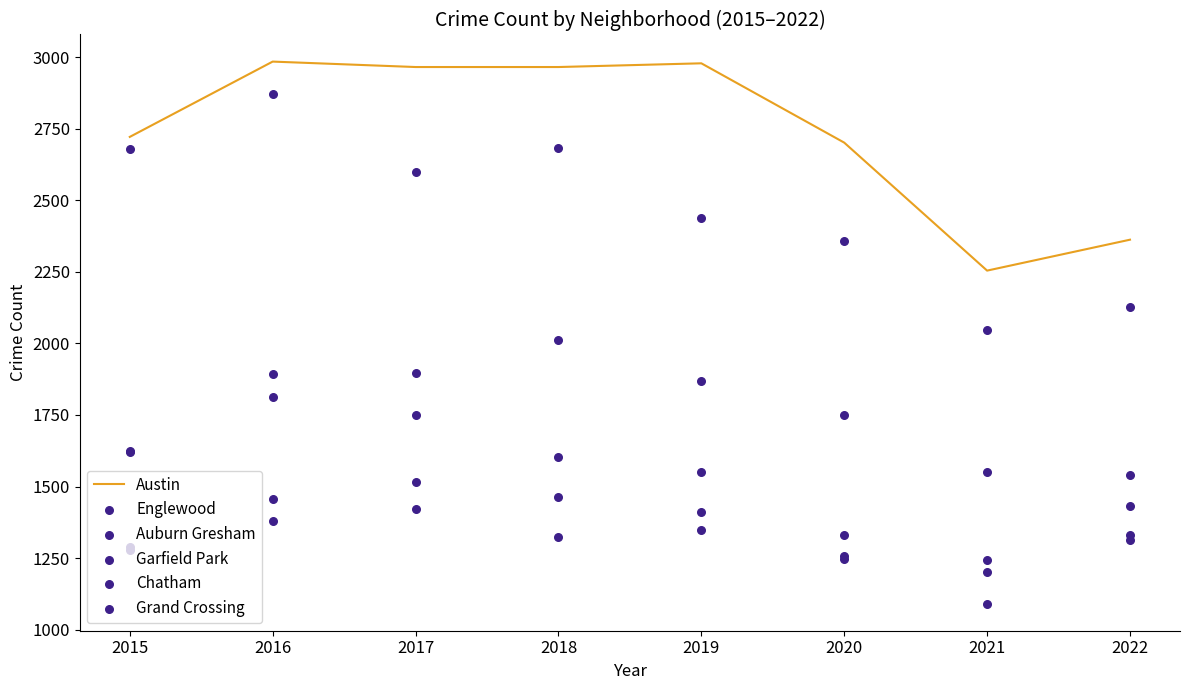

Which series contains the highest Y value?

Austin